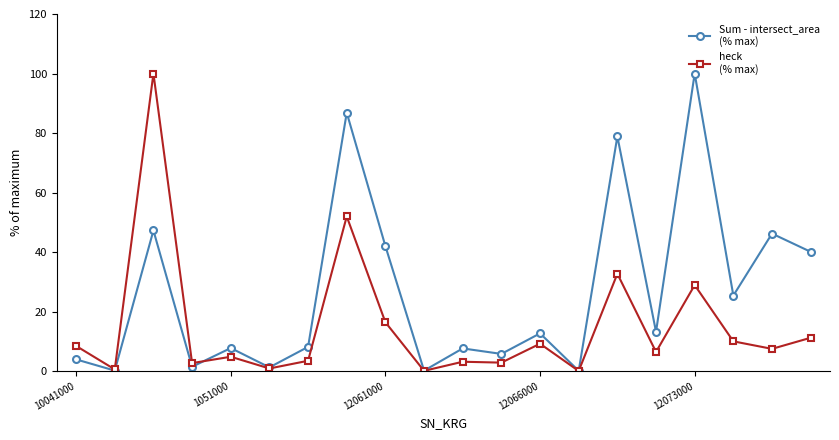

What is the greatest value displayed?

100.0